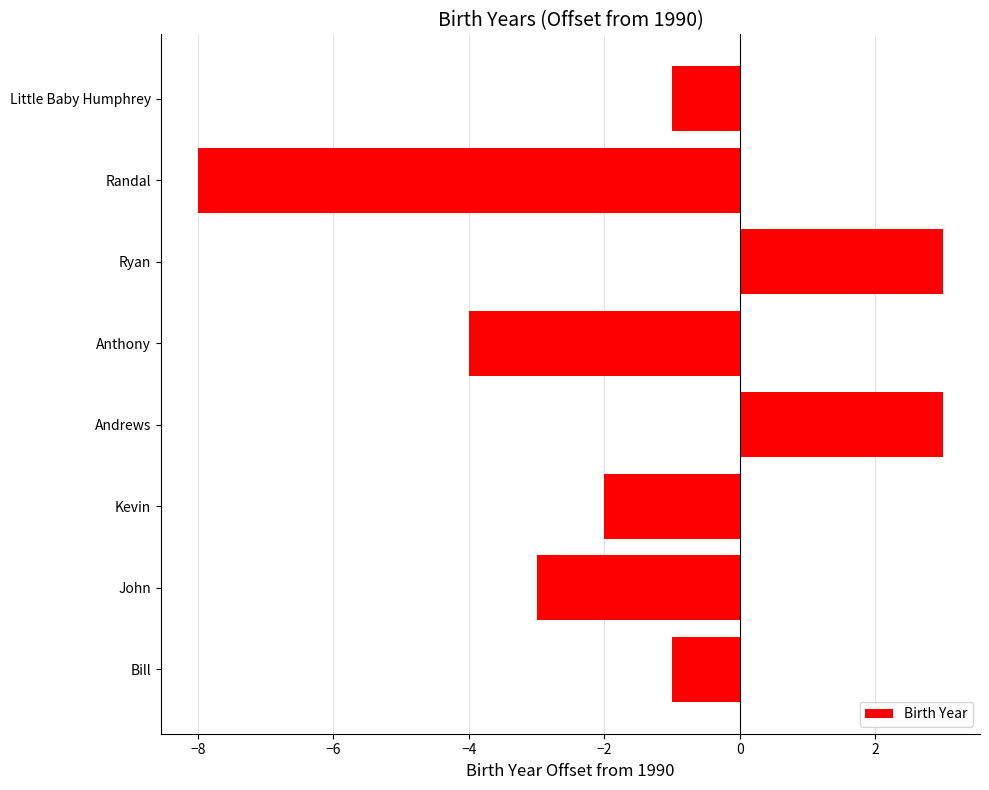

What is the sum of all values?

-13